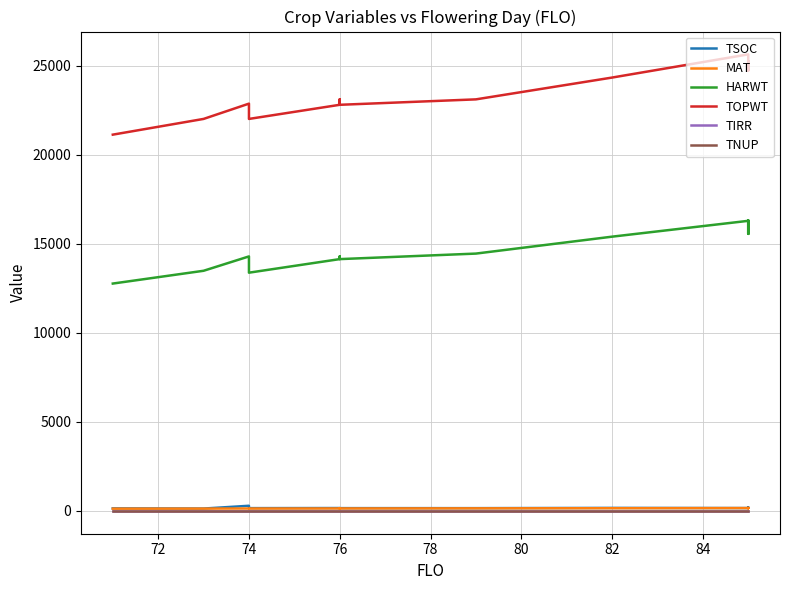

True or false: TOPWT and TIRR intersect in this chart.

False